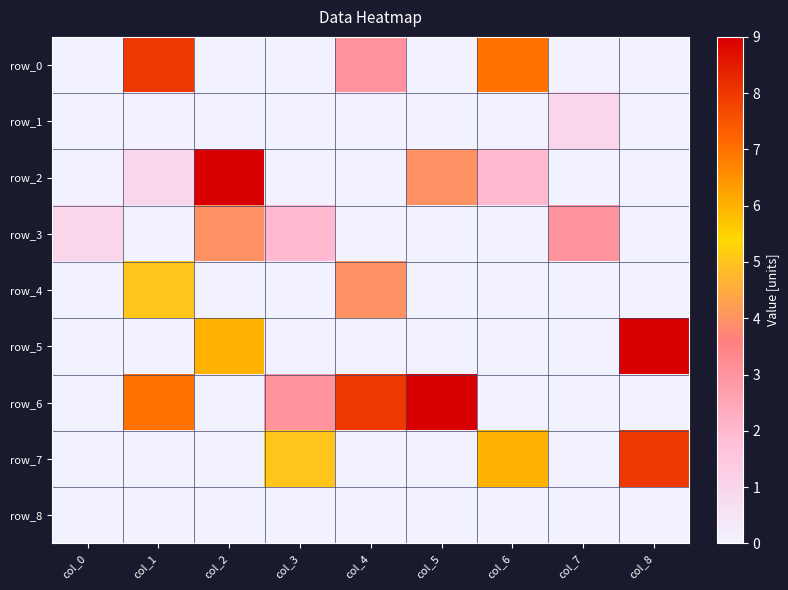

Reading right to left, transcribe all the data shown in this chart.

row_0: 0	0	7	0	3	0	0	8	0
row_1: 0	1	0	0	0	0	0	0	0
row_2: 0	0	2	4	0	0	9	1	0
row_3: 0	3	0	0	0	2	4	0	1
row_4: 0	0	0	0	4	0	0	5	0
row_5: 9	0	0	0	0	0	6	0	0
row_6: 0	0	0	9	8	3	0	7	0
row_7: 8	0	6	0	0	5	0	0	0
row_8: 0	0	0	0	0	0	0	0	0